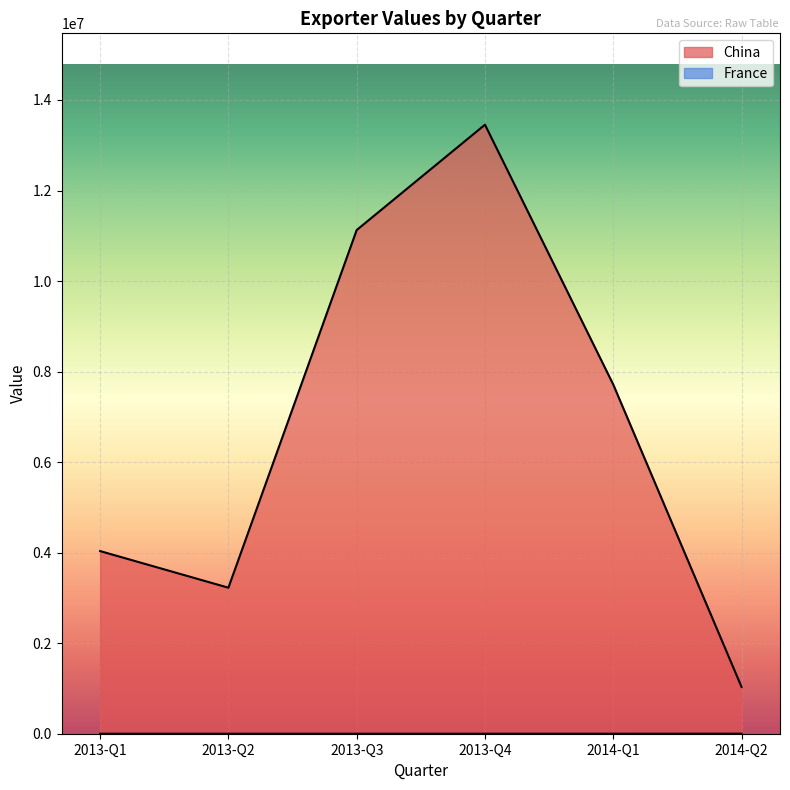

What is the difference between the maximum and minimum values in the France series?

1053